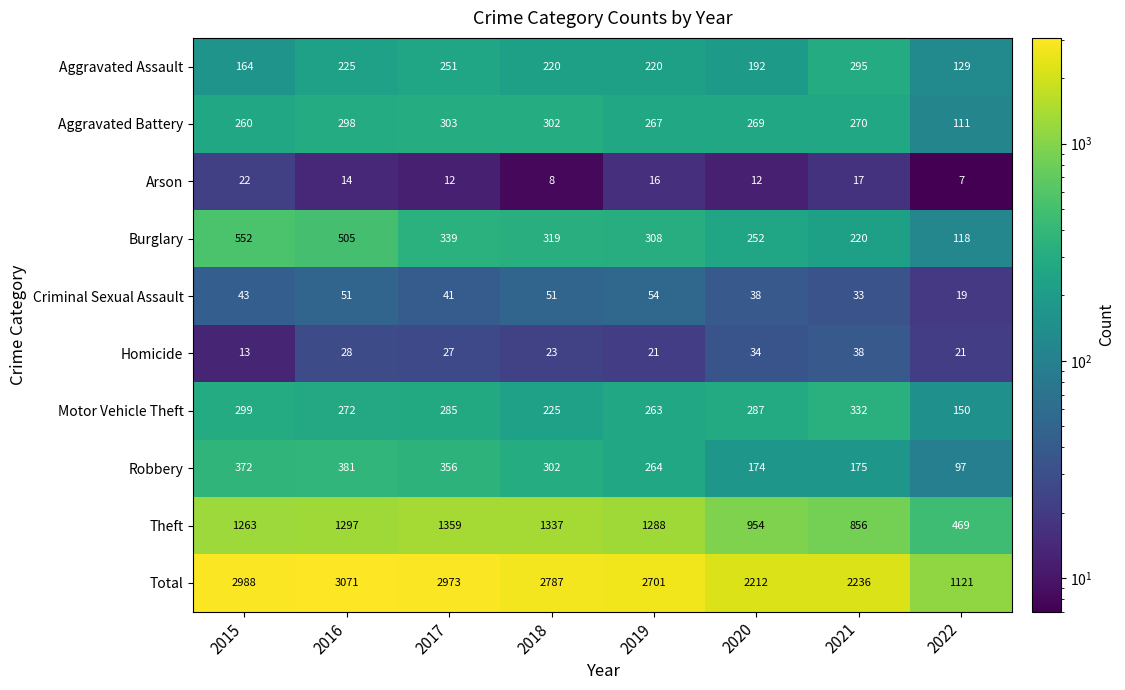

At 2019, list the series in order from smallest to largest.

Arson, Homicide, Criminal Sexual Assault, Aggravated Assault, Motor Vehicle Theft, Robbery, Aggravated Battery, Burglary, Theft, Total